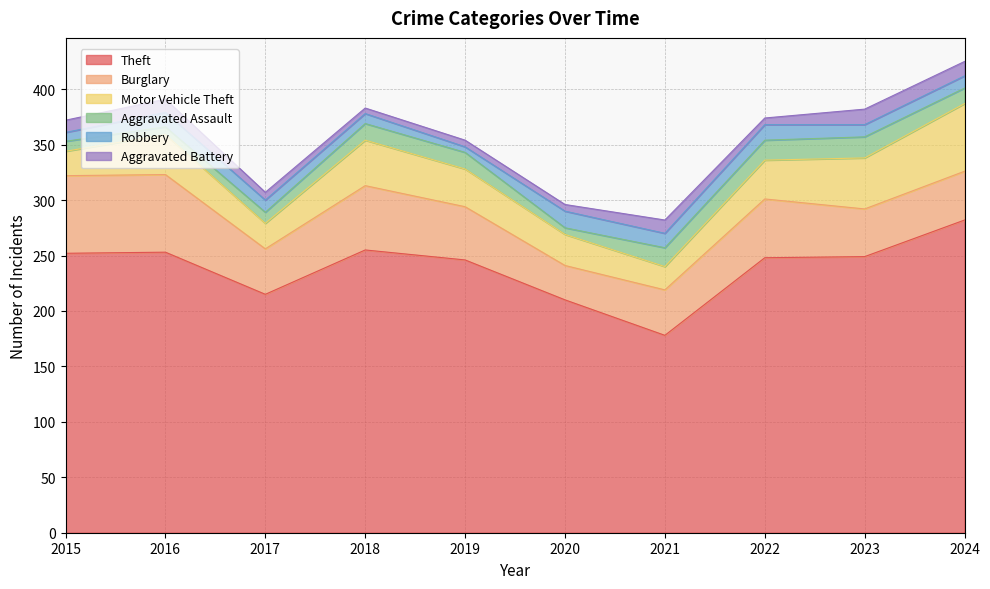

Is it true that Theft equals 210 at 2020?

True